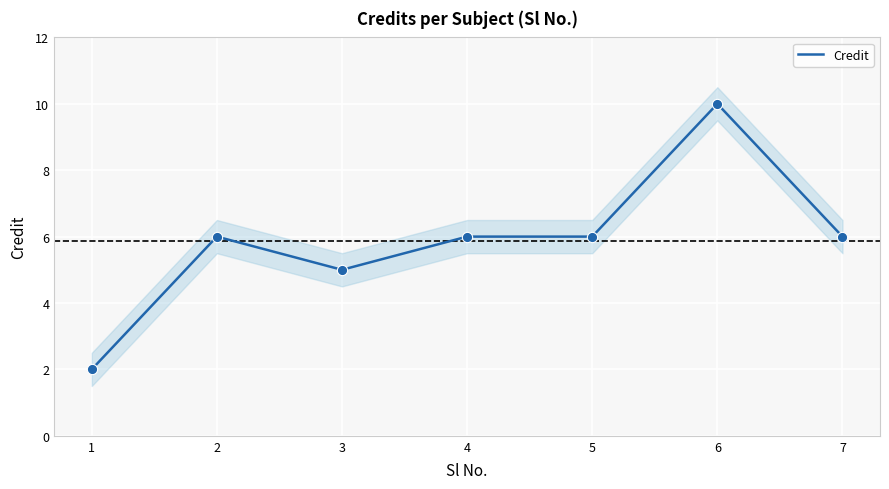

What is the ratio of the value at 3 to the value at 1?

2.5